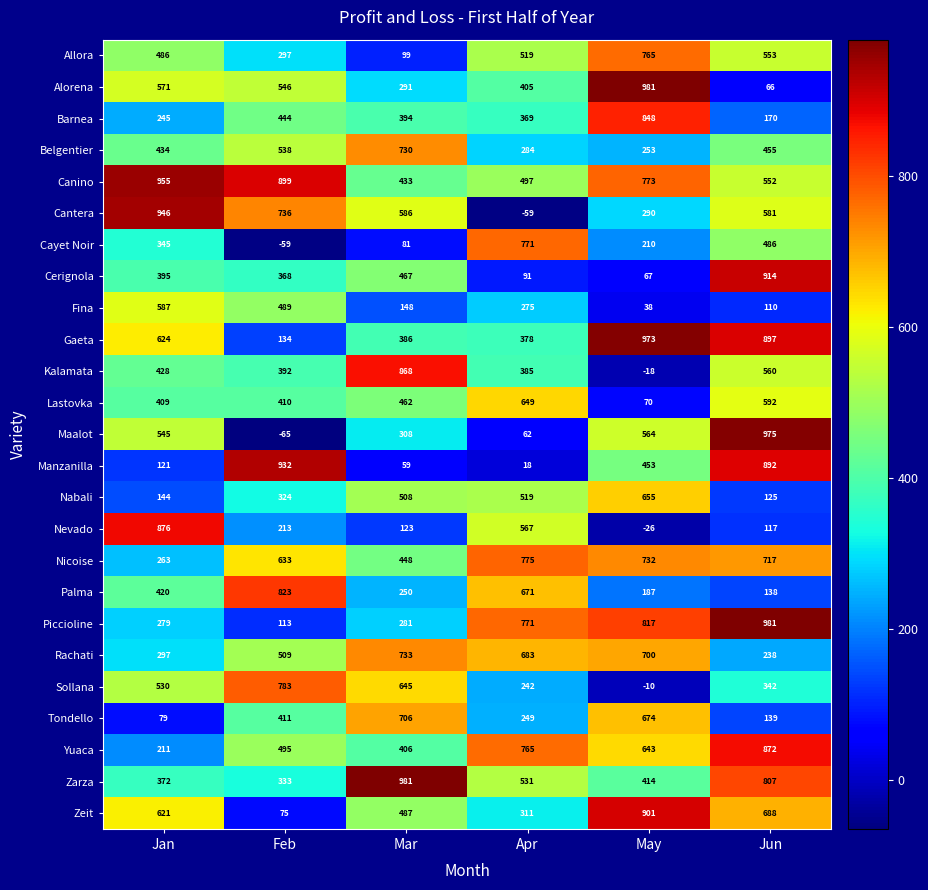

At which label does Nicoise first exceed 717?

Apr